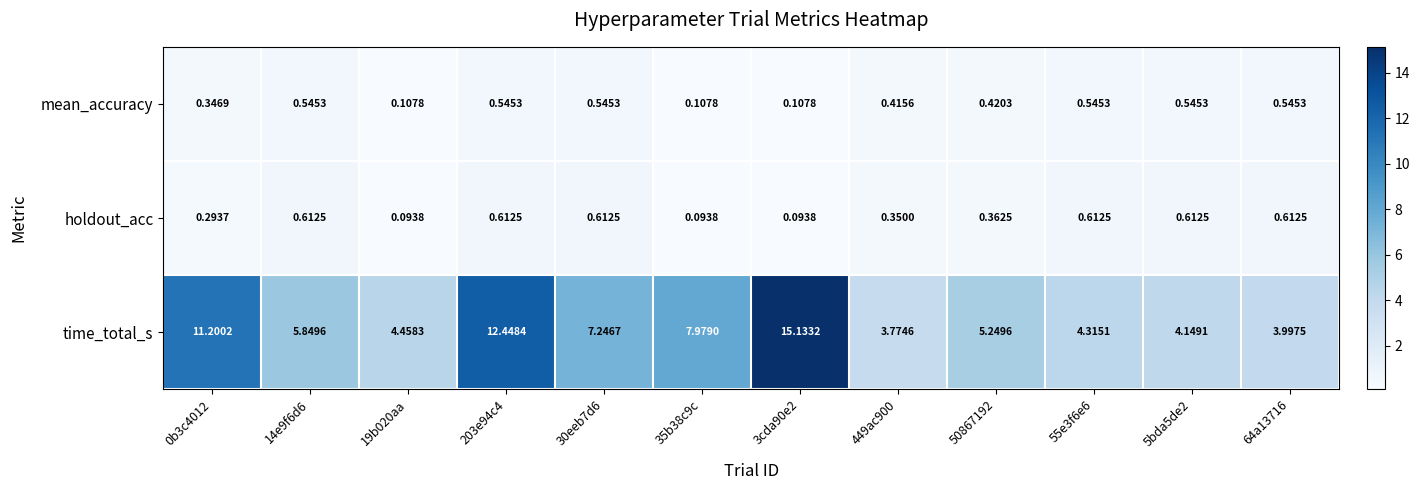

What is the total value across all series at 55e3f6e6?

5.5